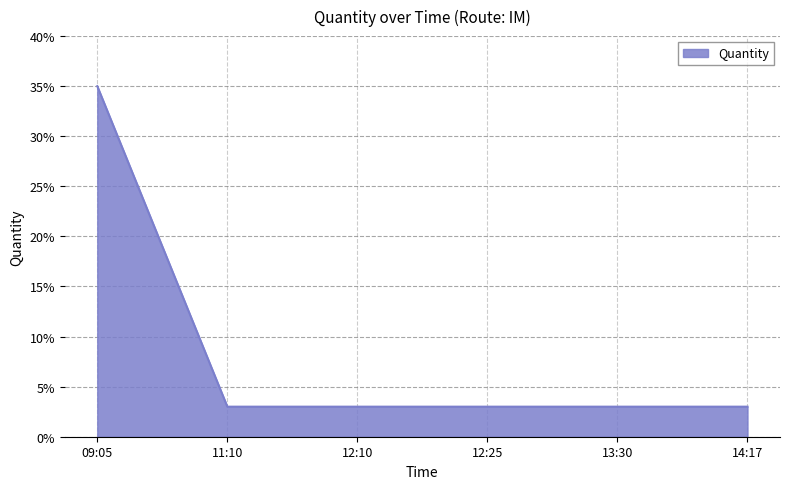

Which category has the lowest value across all series?

11:10